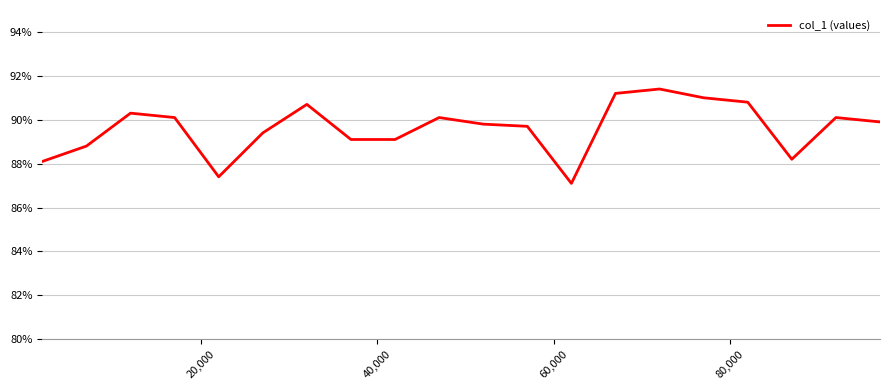

Is this an area chart (filled region under the line)?

No